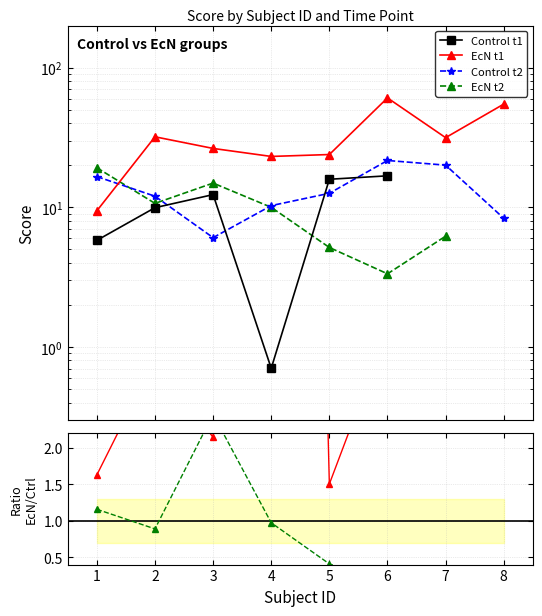

True or false: EcN/Ctrl t2 has more than 2 points higher than both neighbors.

False